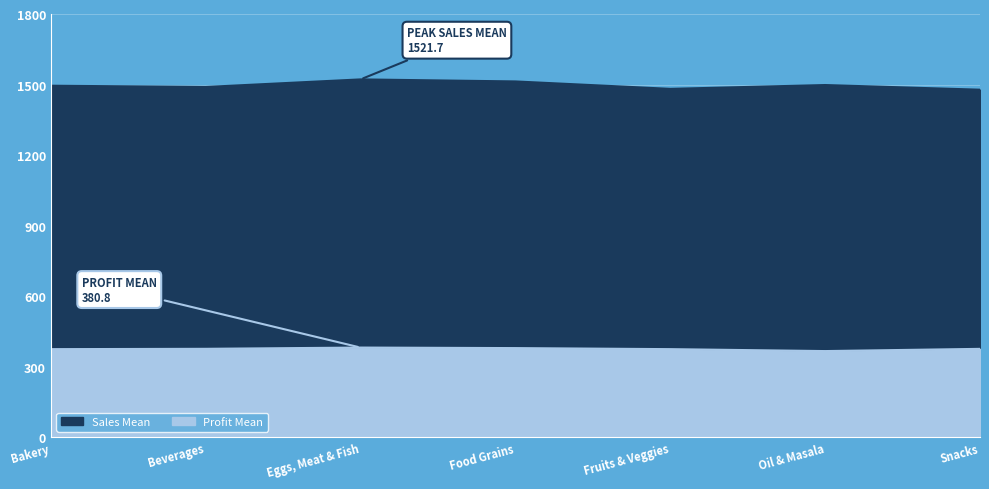

What is the smallest value displayed?

365.8